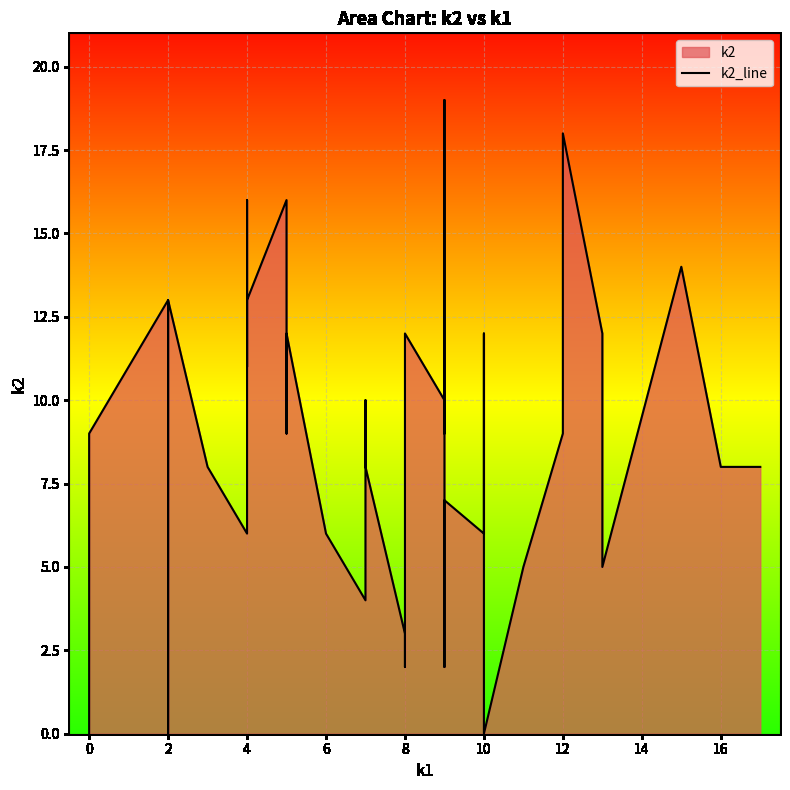

How many lines are shown in the chart?

1